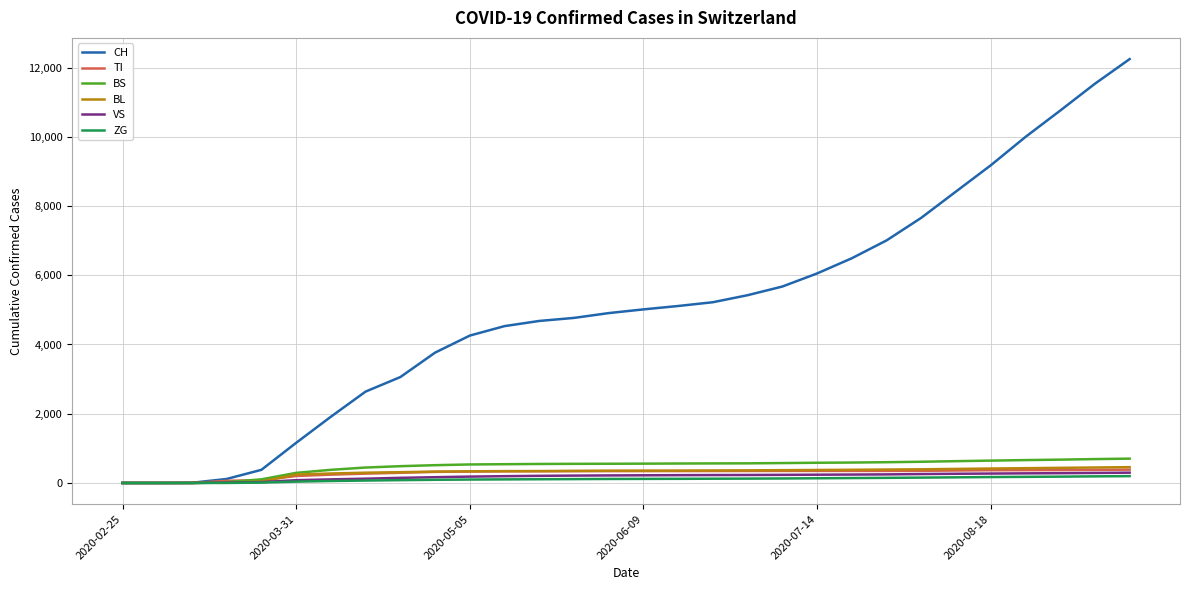

Which series has the largest total across all categories?

CH